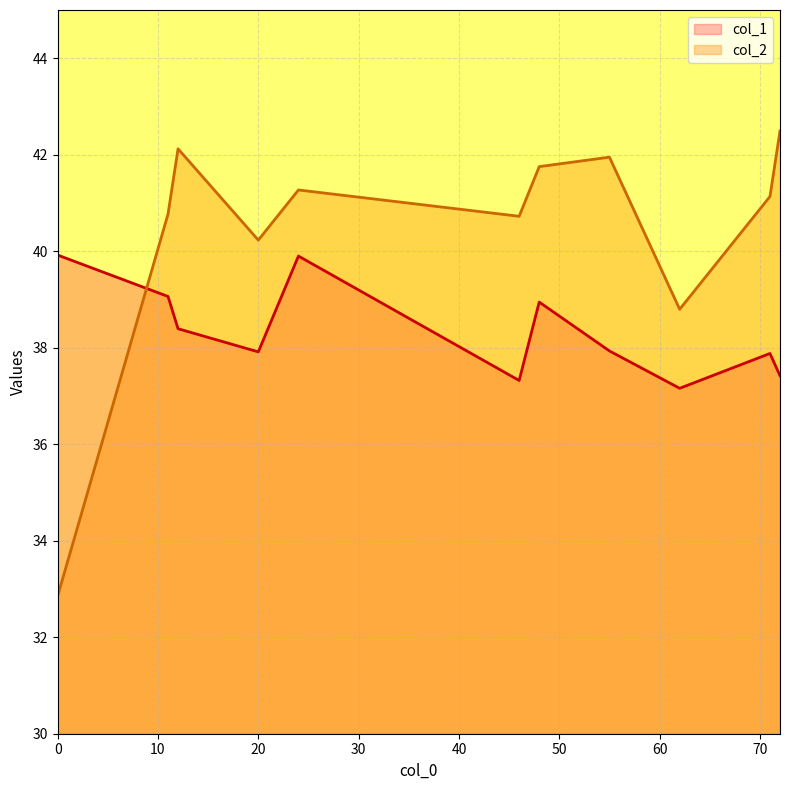

What is the difference between the maximum and second lowest values in the col_1 series?

2.6